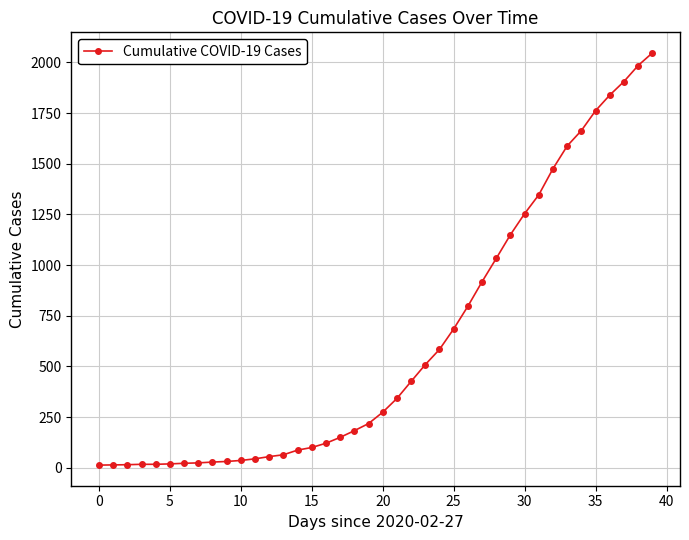

What is the difference between the maximum and minimum values?

2034